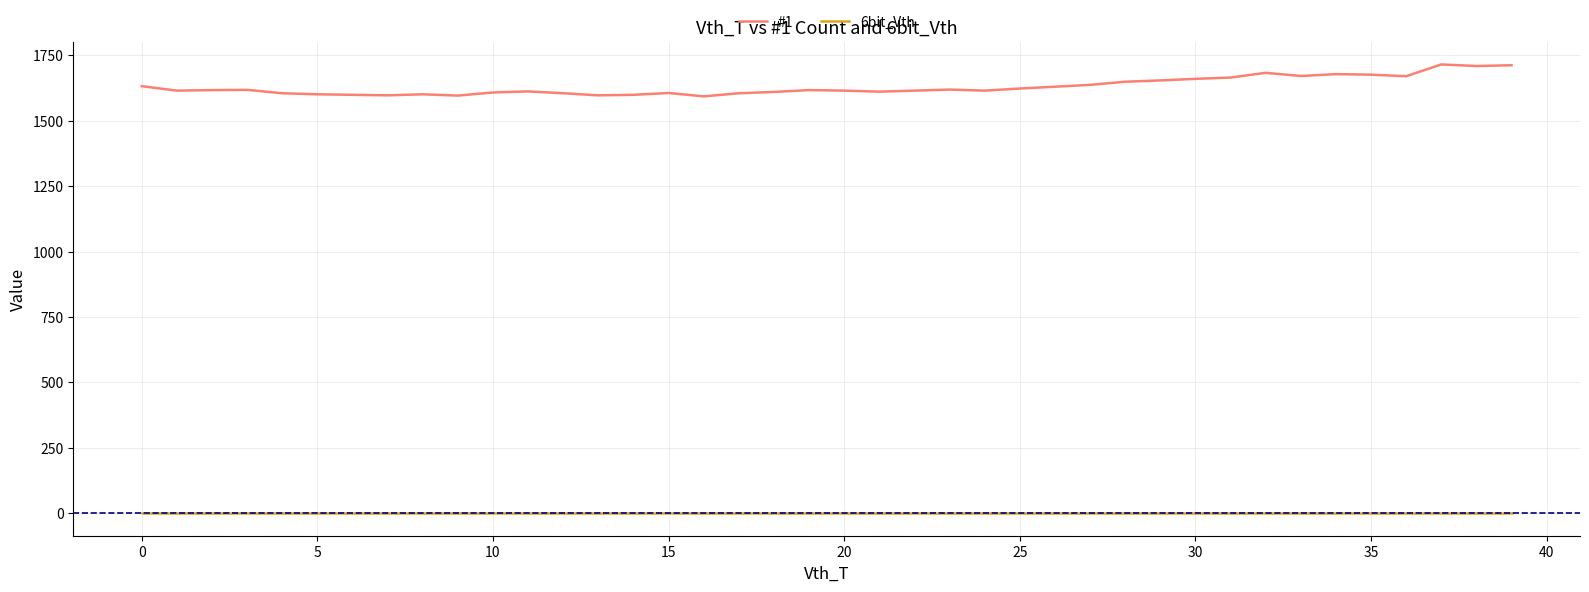

Rank the series by their maximum value, from highest to lowest.

#1, 6bit_Vth